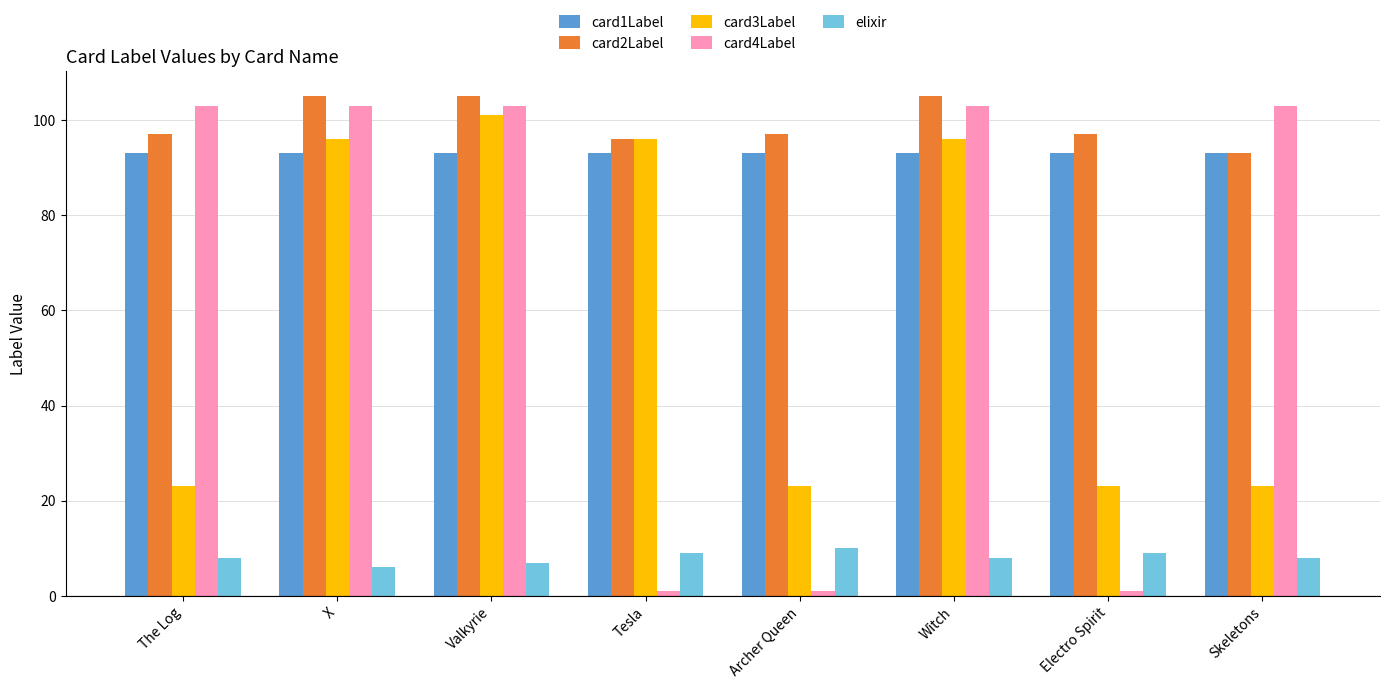

What is the highest value of the elixir series?

10